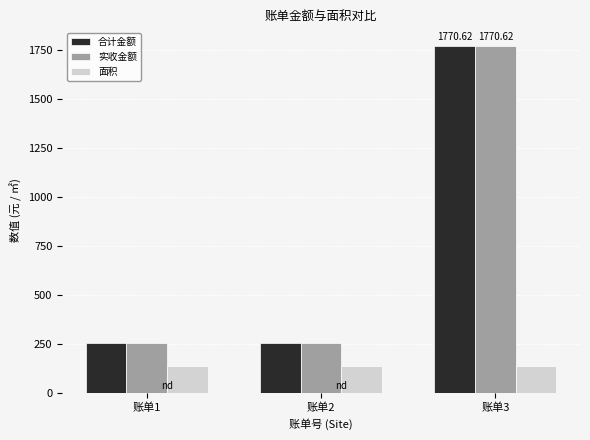

Is the value of 面积 at 账单1 greater than the value of 合计金额 at 账单1?

No